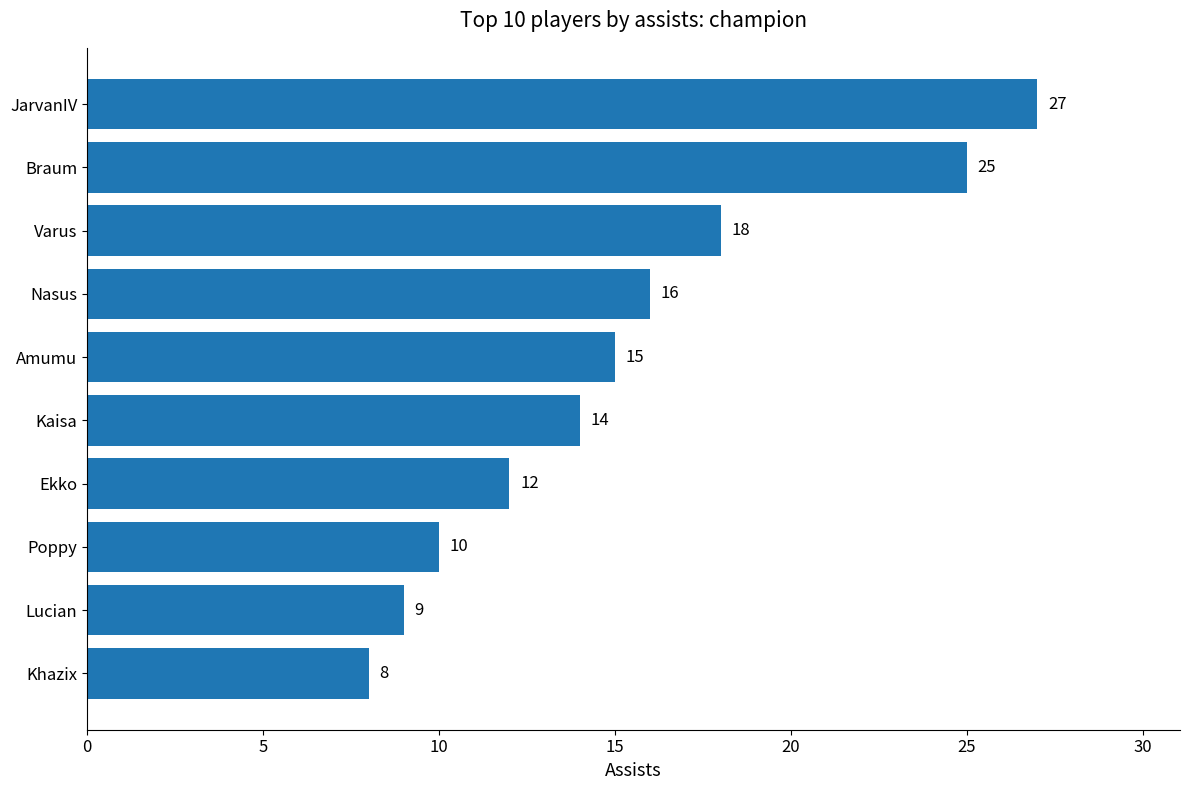

Is it true that the value at Khazix is 8?

True